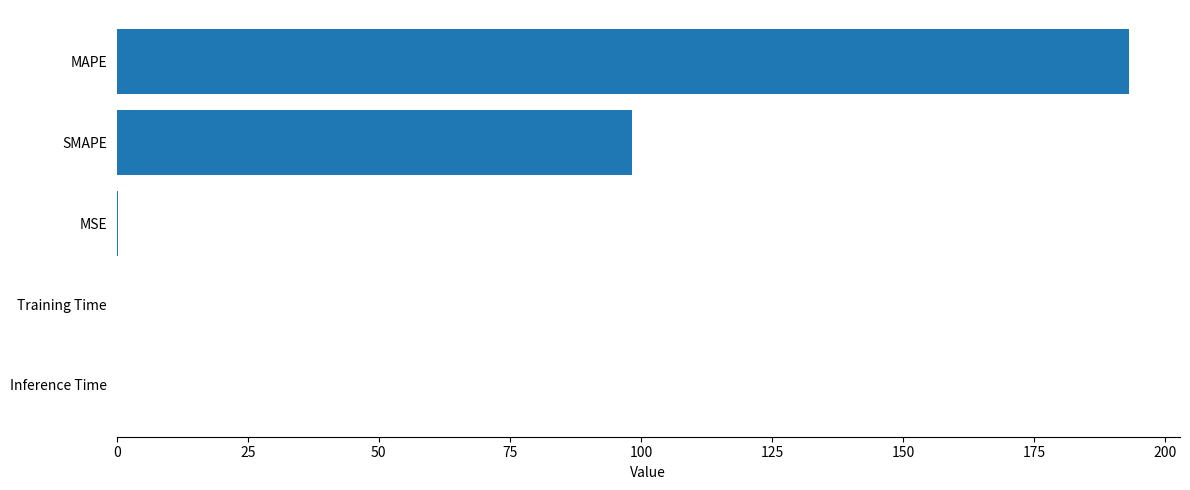

How many data points does each series have?

5